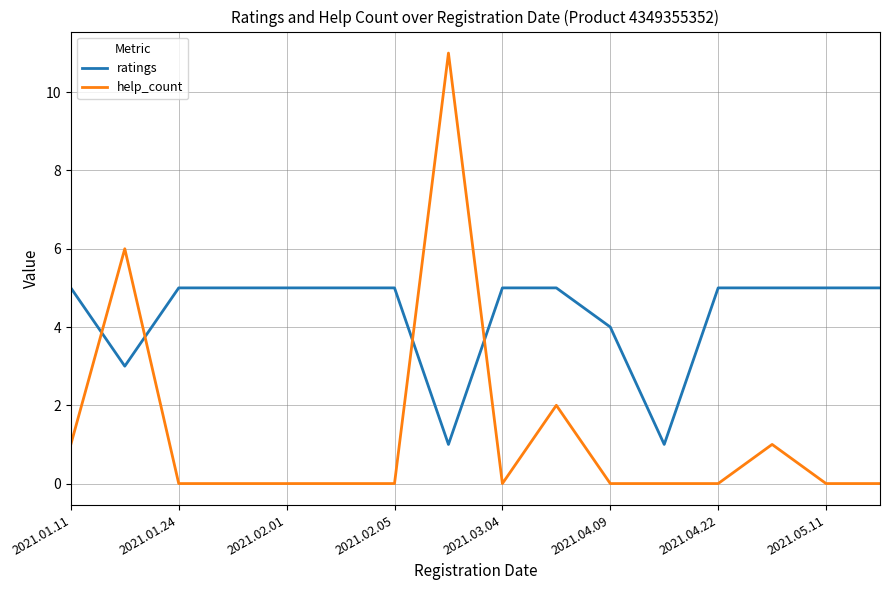

Which series has the largest total across all categories?

ratings